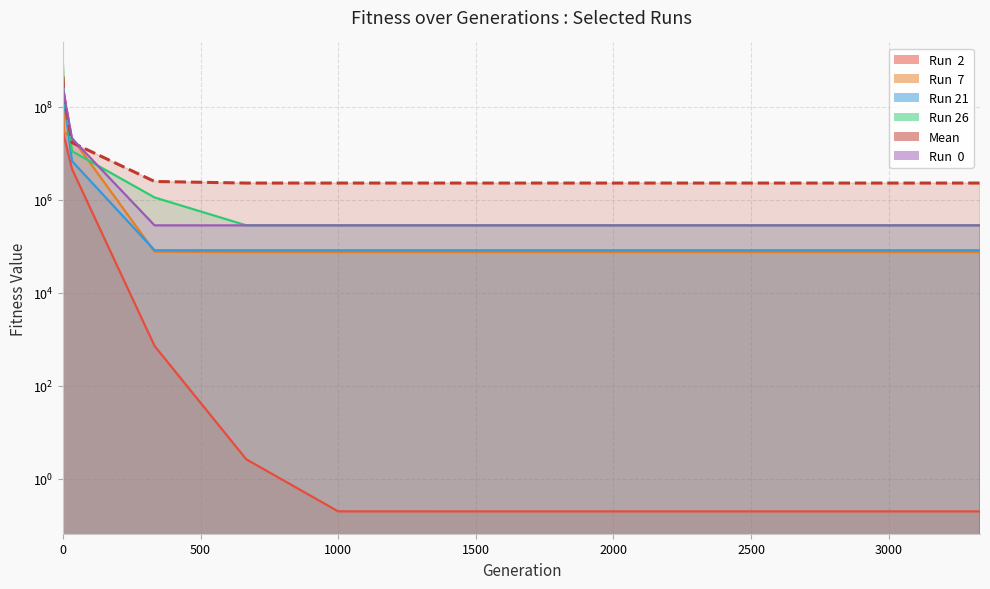

What is the difference between the highest and lowest values at 2666?

2265081.5